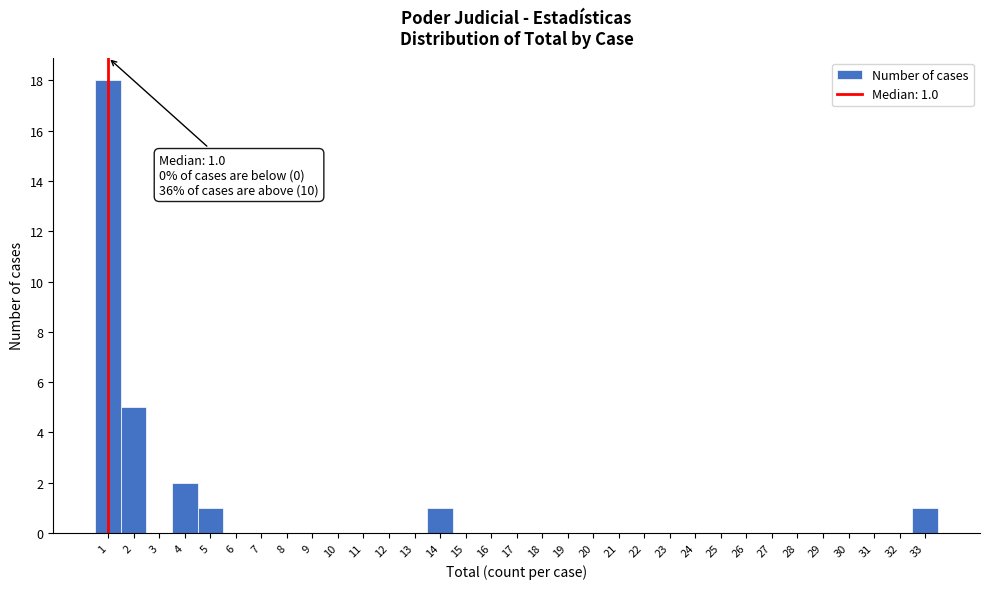

Which range on the x-axis has the tallest bar?

0.5 to 1.5